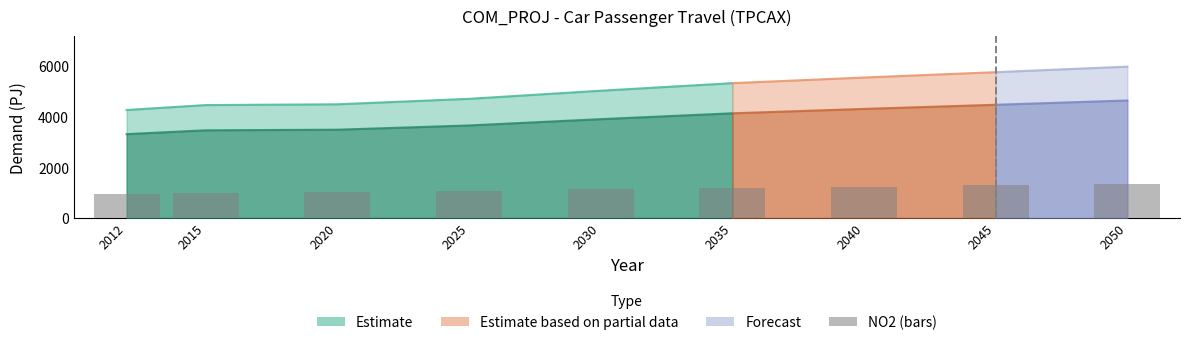

Rank the categories by value from lowest to highest.

2012, 2015, 2020, 2025, 2030, 2035, 2040, 2045, 2050